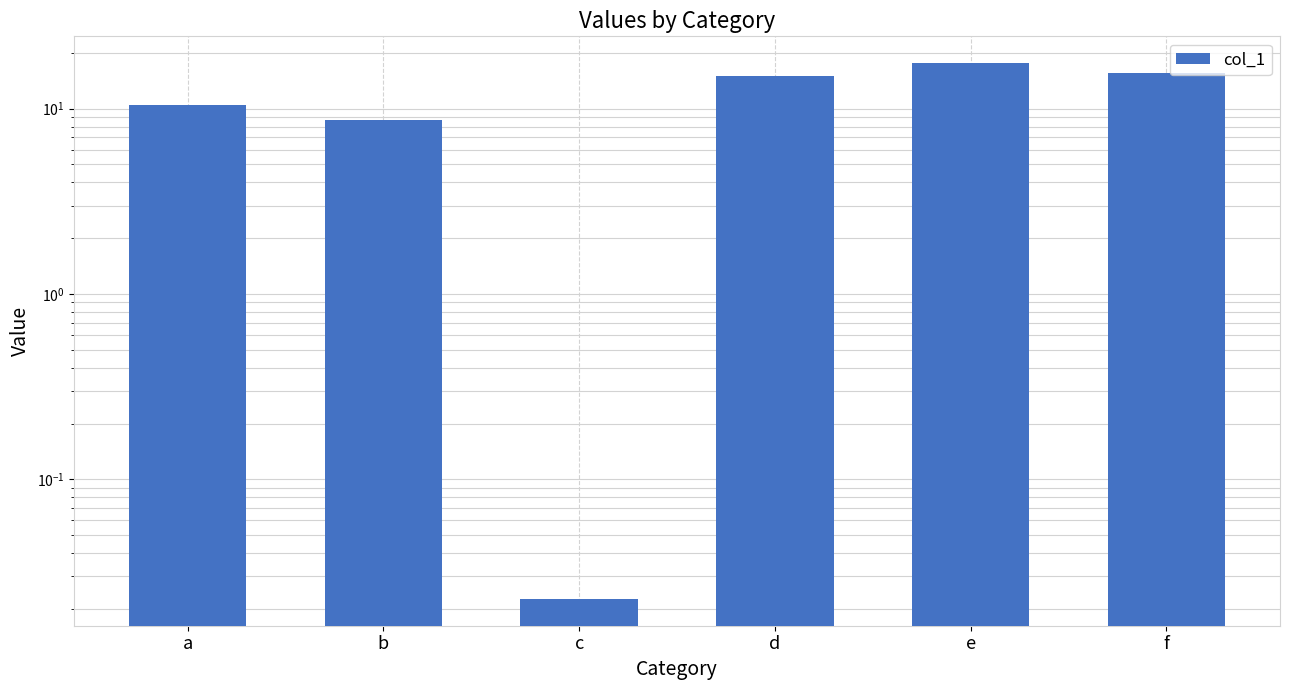

What is the maximum value shown in the chart?

17.6